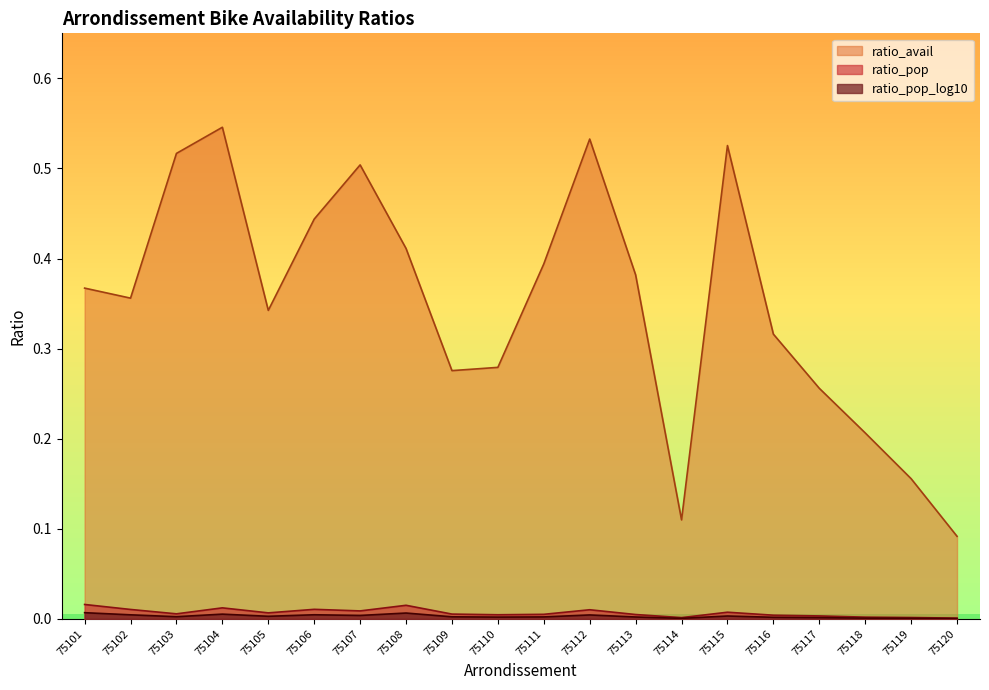

The value of ratio_pop at 75118 is 0.0. True or false?

True